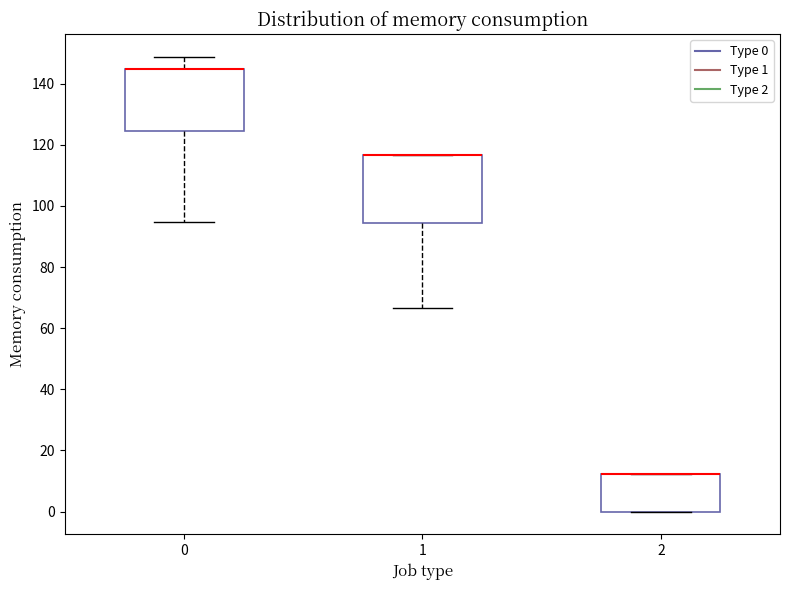

Reading left to right, read every box against the y-axis: the position of its median line, the range the box covers, and the ends of its whiskers. The values are not printed on the chart, so give them approximately, as read against the axis.

0: median 144 (drawn on the box's upper edge), box 124 to 144, whiskers 94 to 148
1: median 116 (drawn on the box's upper edge), box 94 to 116, whiskers 66 to 116
2: median 12 (drawn on the box's upper edge), box 0 to 12, whiskers 0 to 12